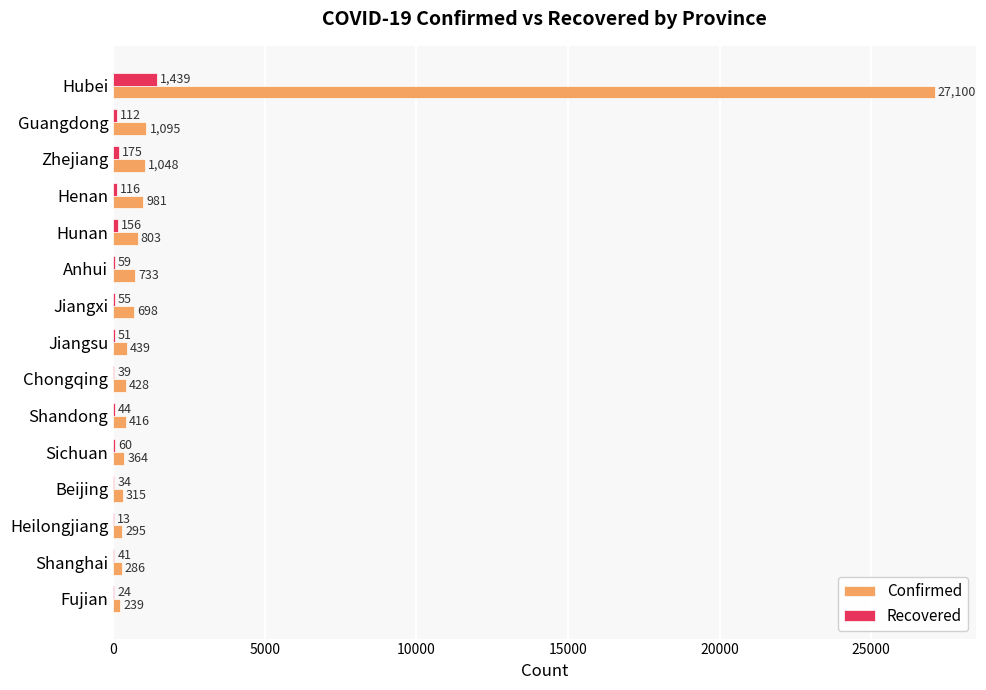

Where is Recovered nearest to the value 726?

Zhejiang